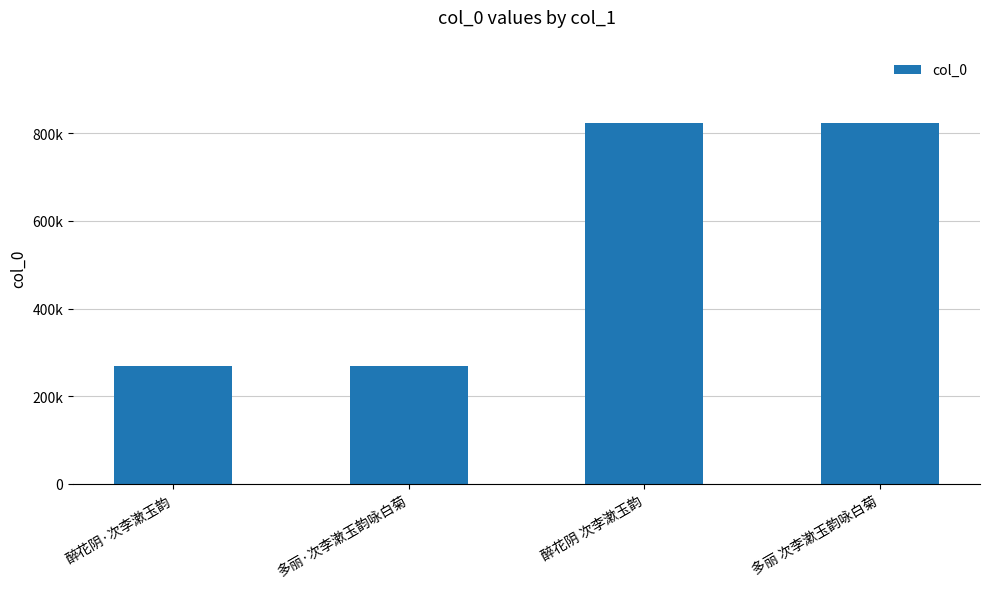

Between 多丽 次李漱玉韵咏白菊 and 多丽·次李漱玉韵咏白菊, which is larger?

多丽 次李漱玉韵咏白菊